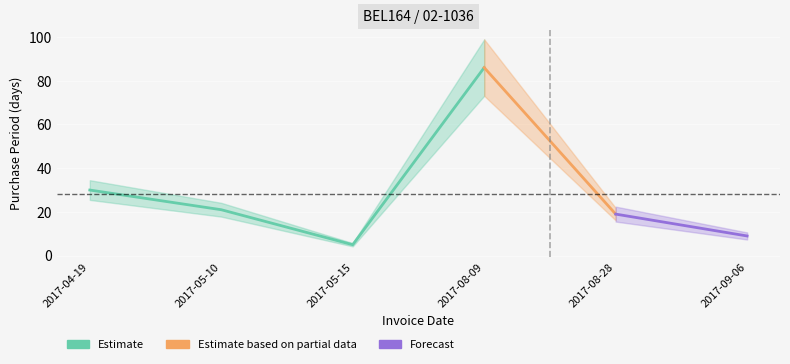

Reading left to right, extract all data points from this chart.

2017-04-19=30	2017-05-10=21	2017-05-15=5	2017-08-09=86	2017-08-28=19	2017-09-06=9